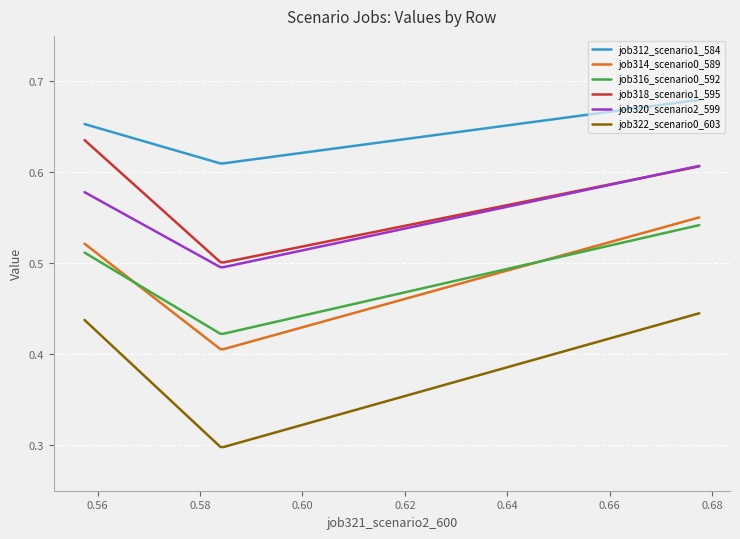

Count the job320_scenario2_599 values in the range 0 to 1.

200